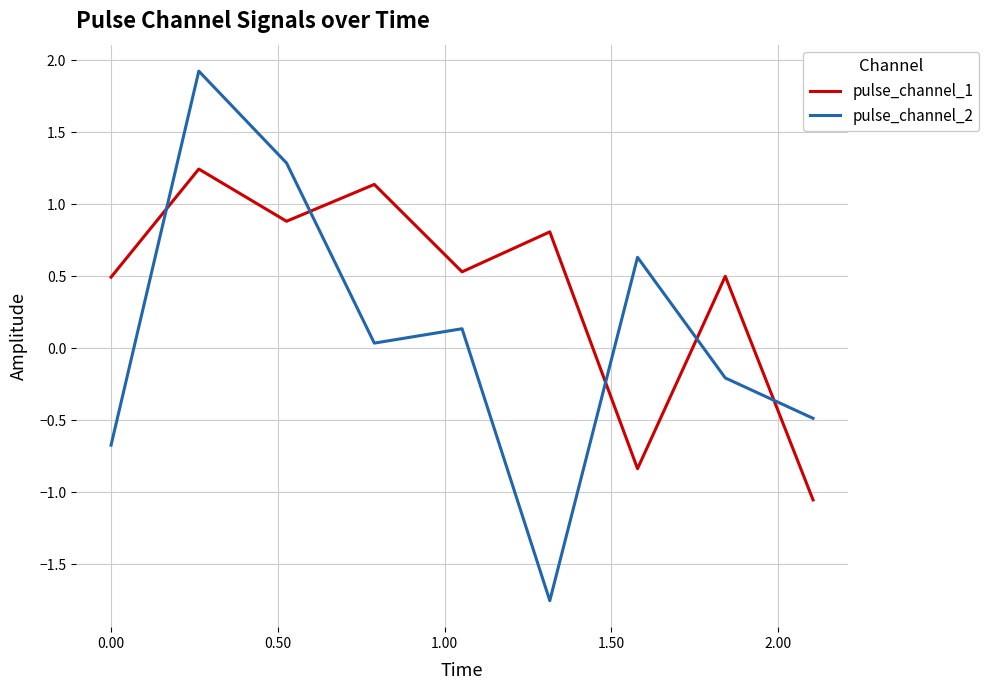

Is this an area chart (filled region under the line)?

No